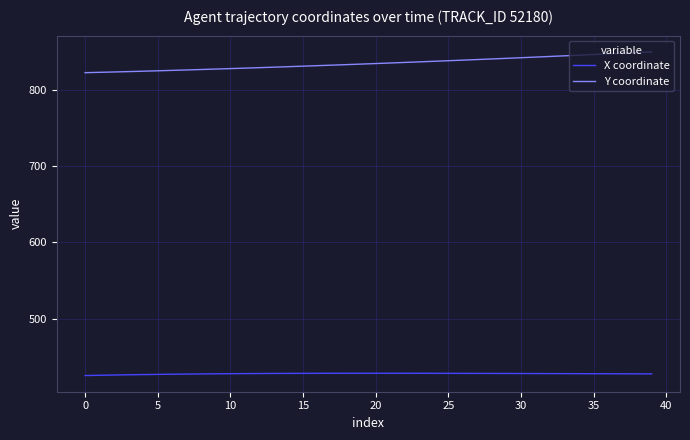

What is the maximum value for X coordinate?

428.3